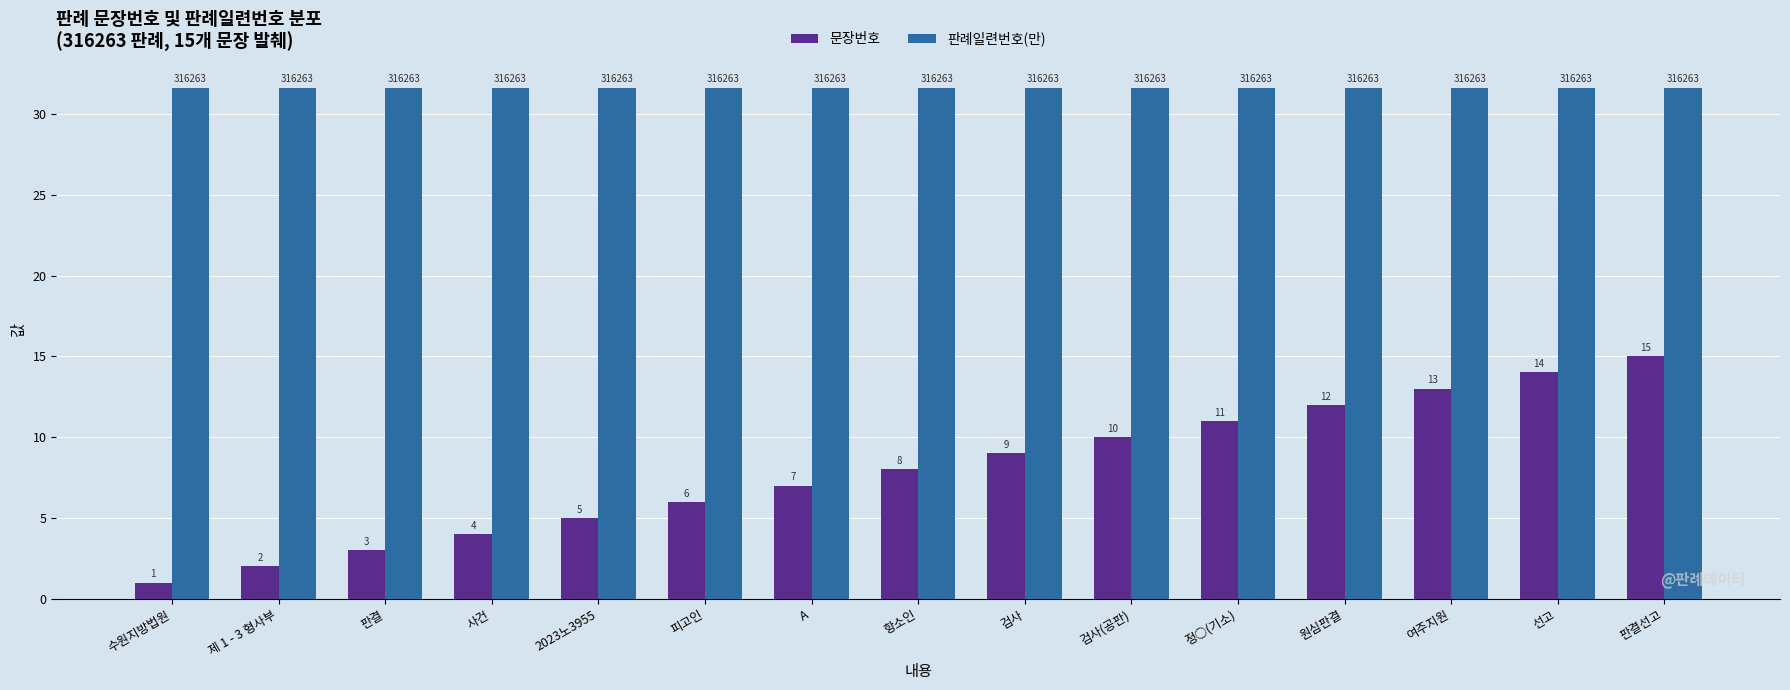

At which category is the sum across all series the highest?

판결선고